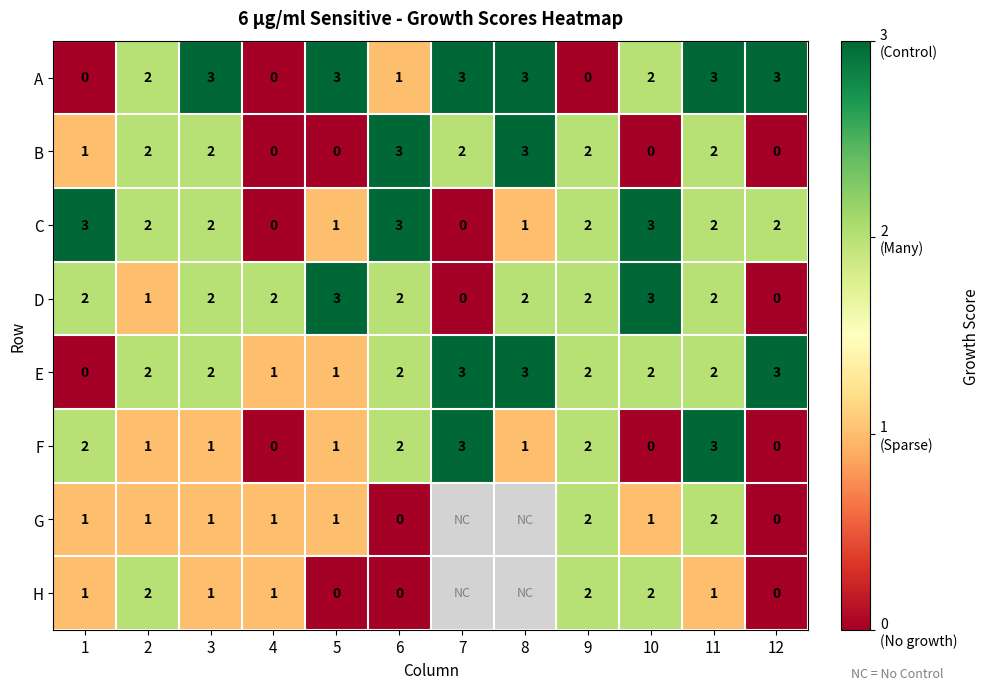

At which category is the sum across all series the highest?

11